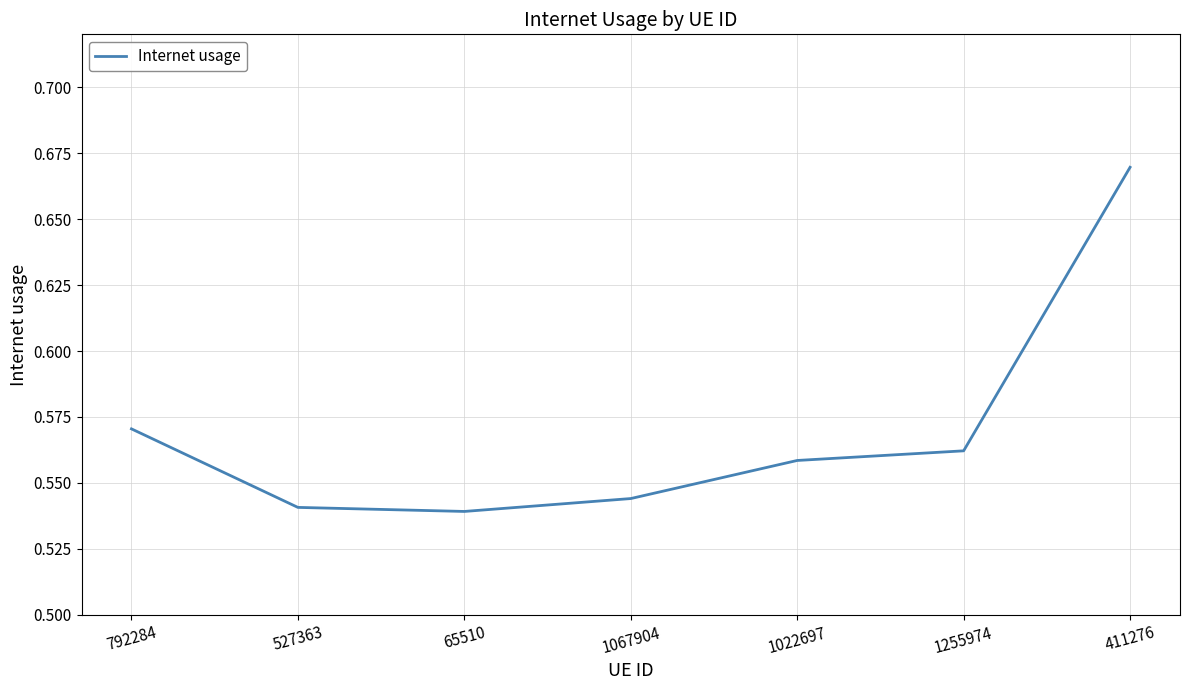

True or false: there are more than 1 points higher than both neighbors.

False